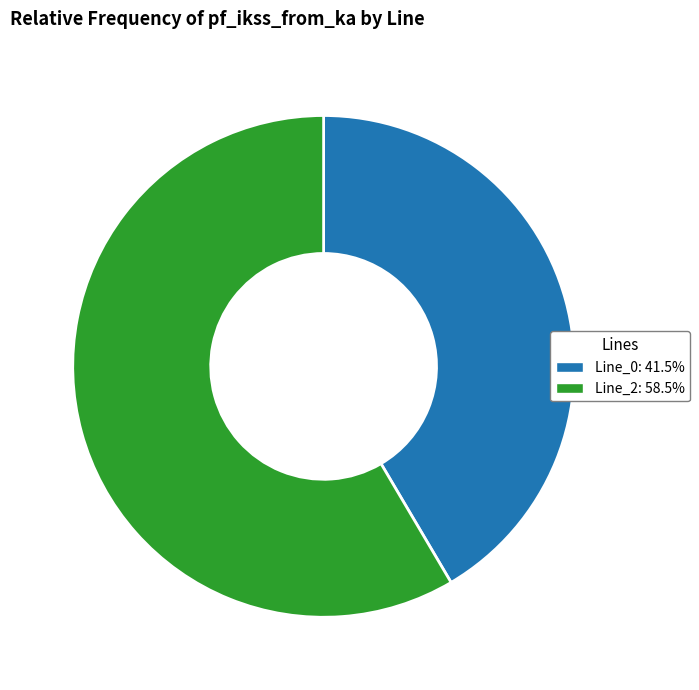

Does Line_2: 58.5% represent more than half of the total?

Yes